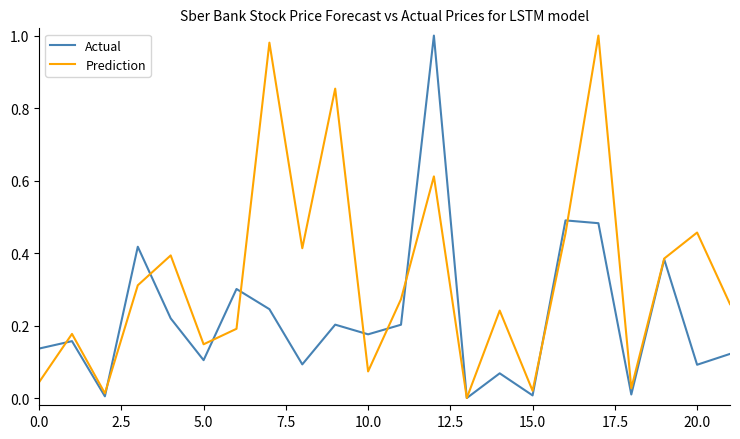

Which series has the largest total across all categories?

Prediction